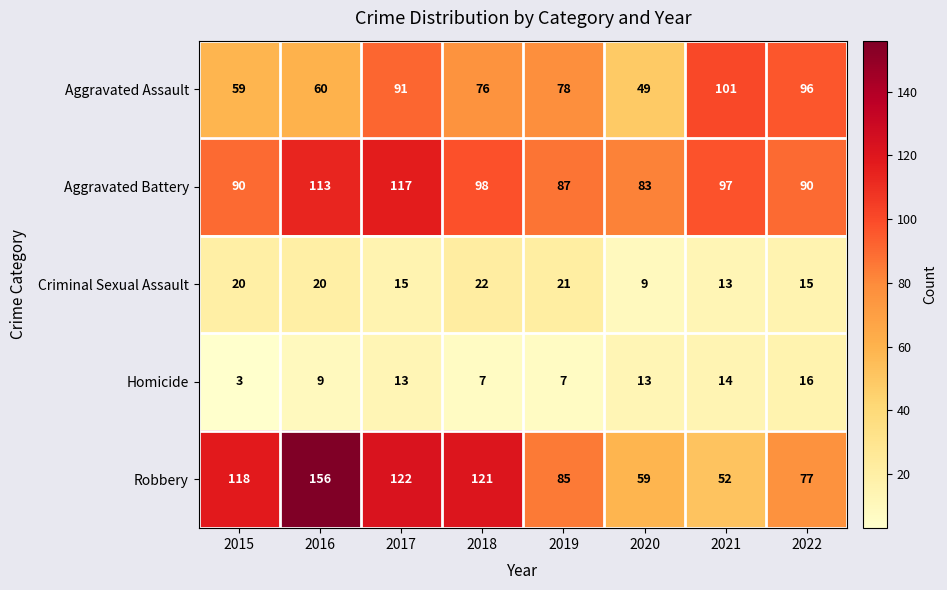

At which label is Aggravated Assault closest to 75?

2018